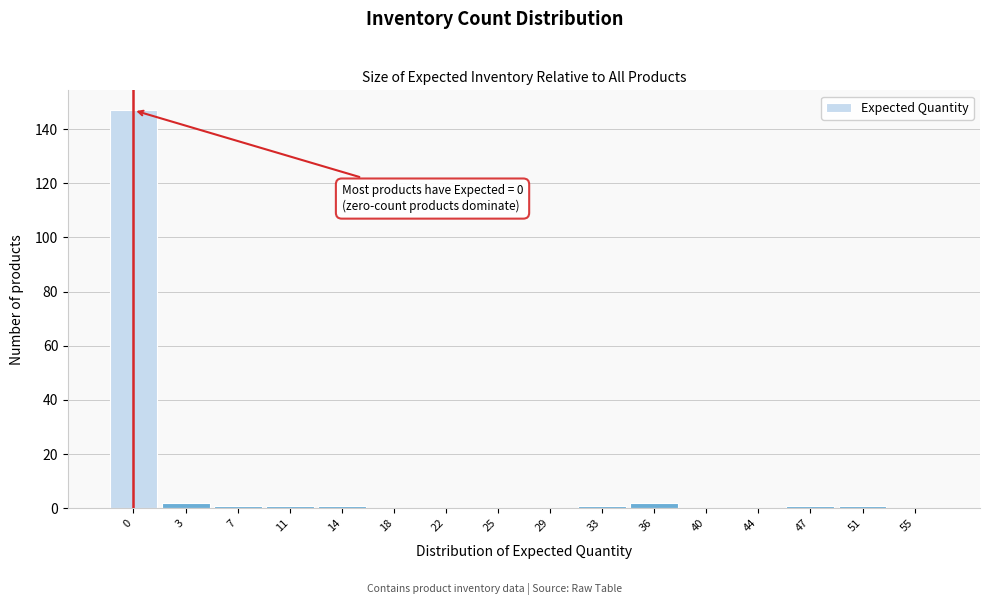

Reading left to right, list all the values displayed in this chart.

0=147	3=2	7=1	11=1	14=1	18=0	22=0	25=0	29=0	33=1	36=2	40=0	44=0	47=1	51=1	55=0